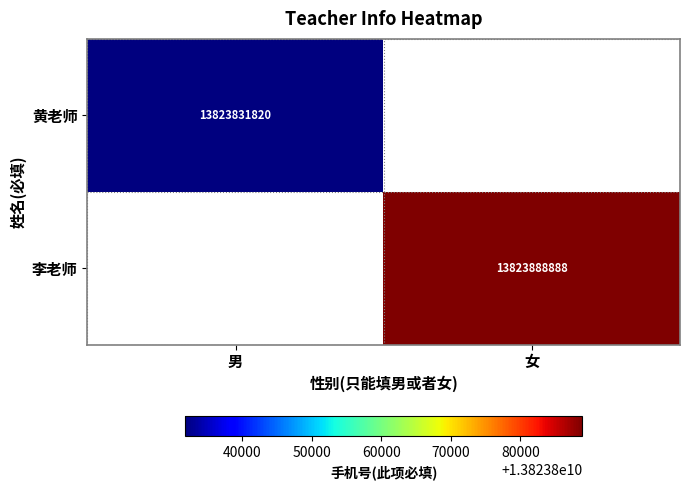

What is the smallest value displayed?

13823831820.0